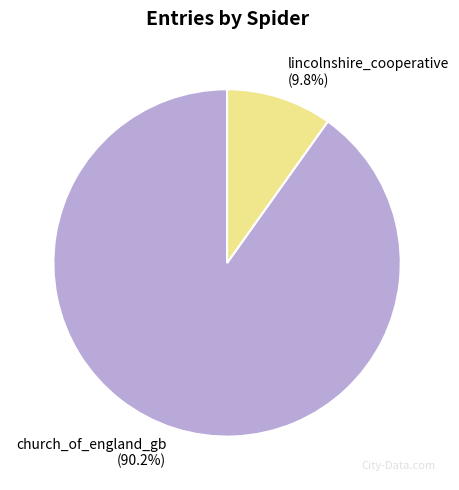

How many segments does this pie chart have?

2